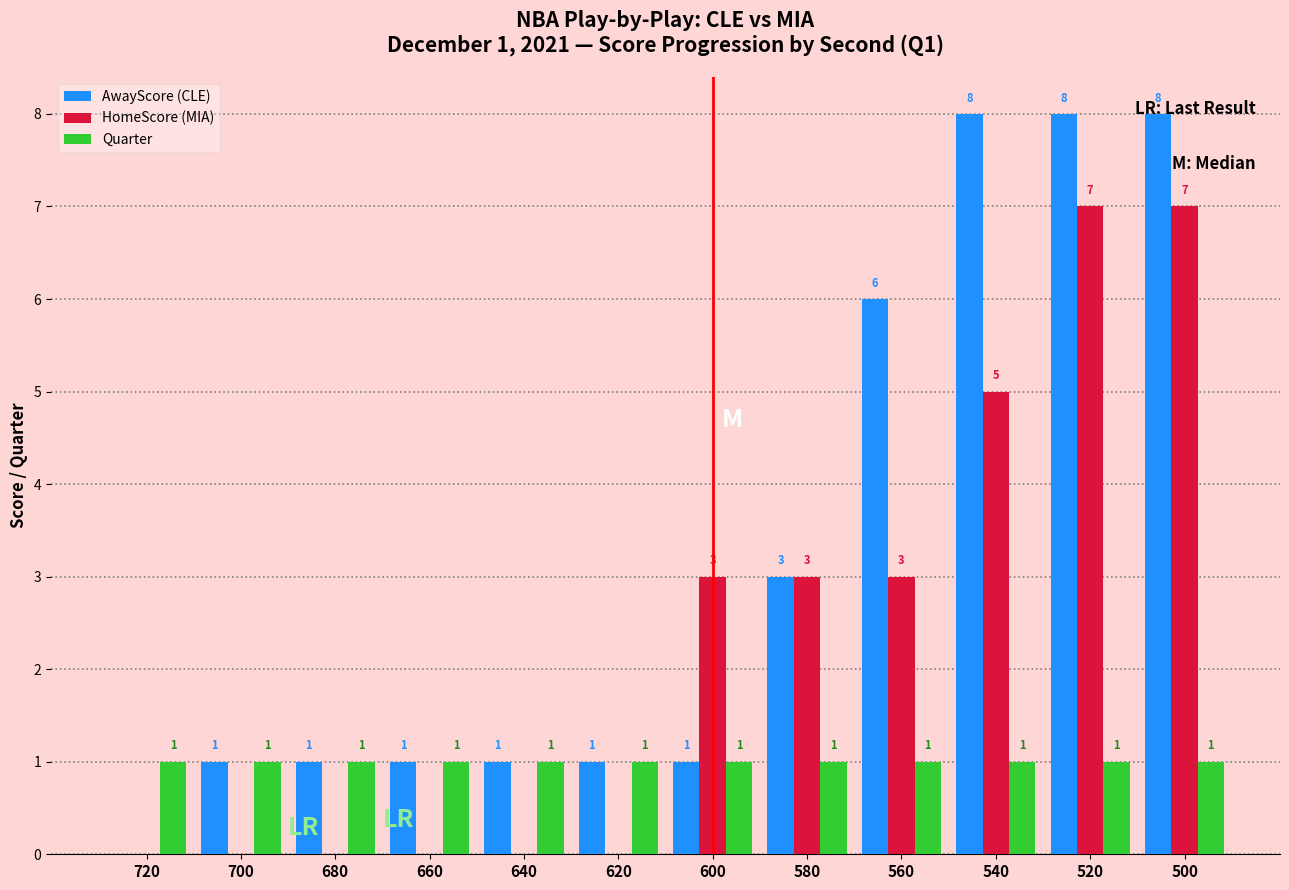

What is the greatest value displayed?

8